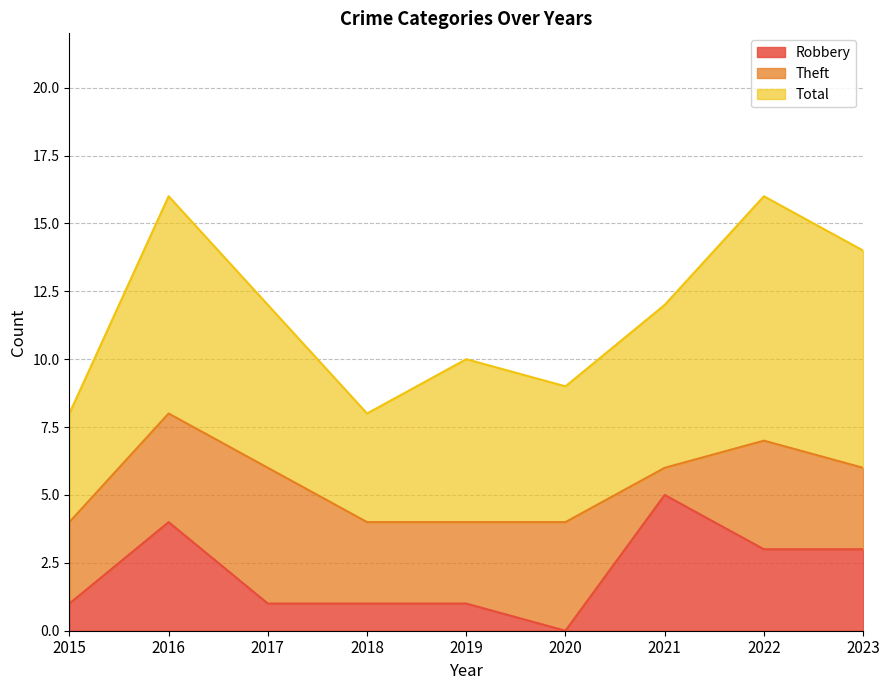

True or false: Theft has a value of 4 at 2016.

True